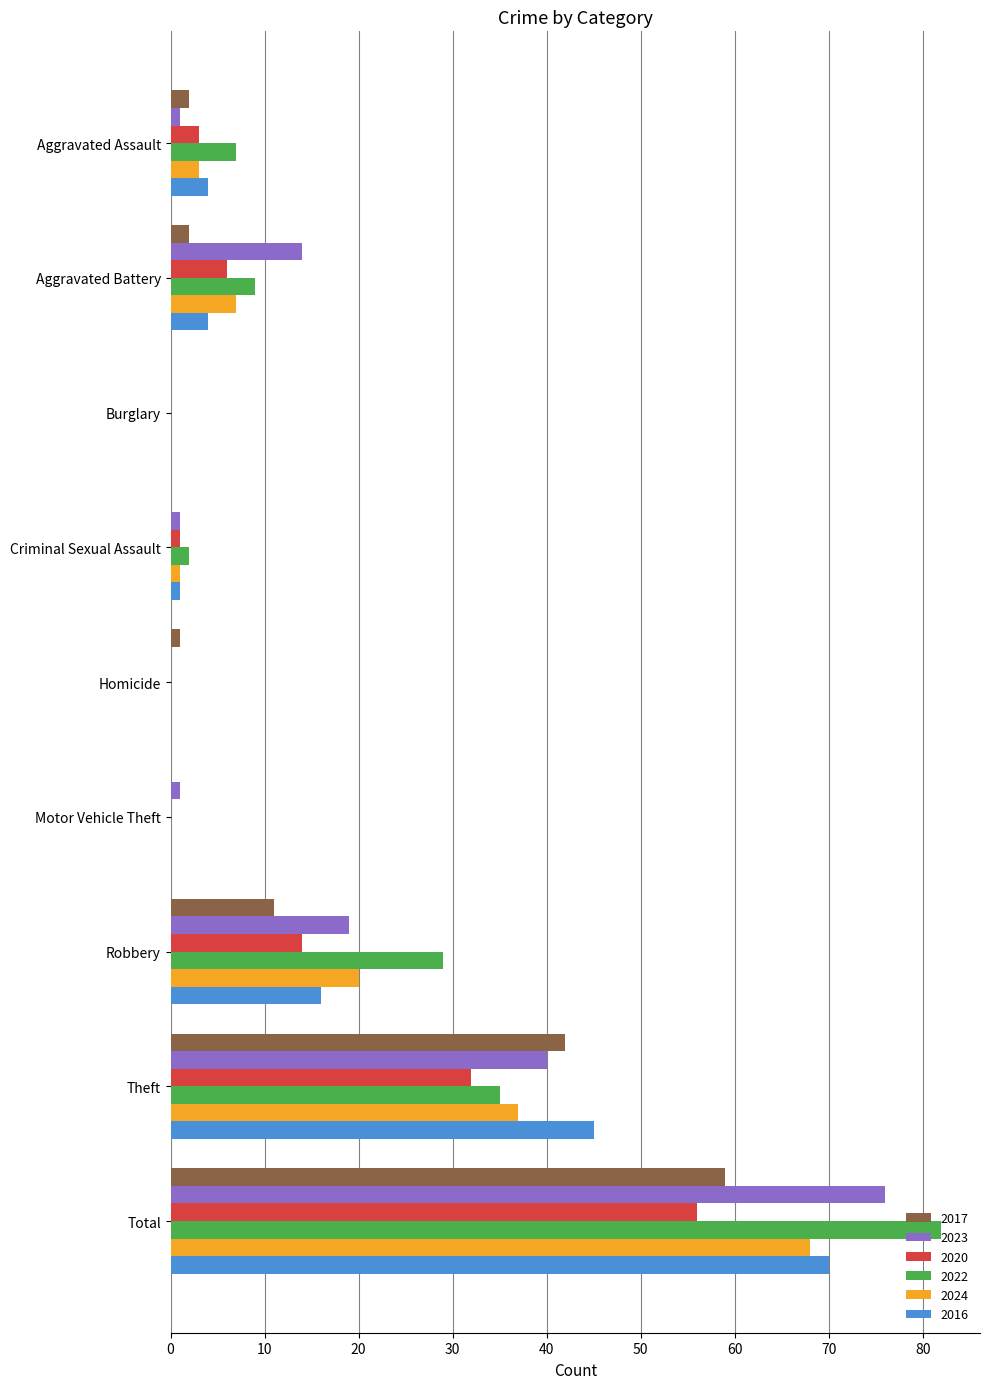

What are all the series names shown in the legend?

2017, 2023, 2020, 2022, 2024, 2016